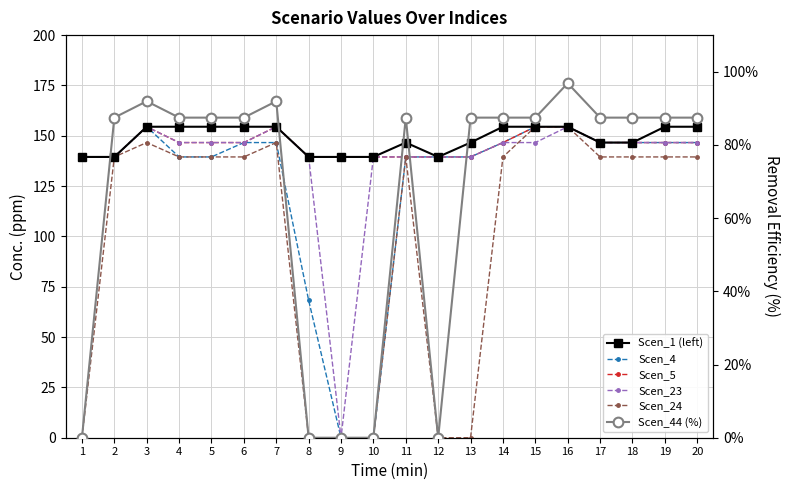

Which category has the lowest value in the Scen_5 series?

1